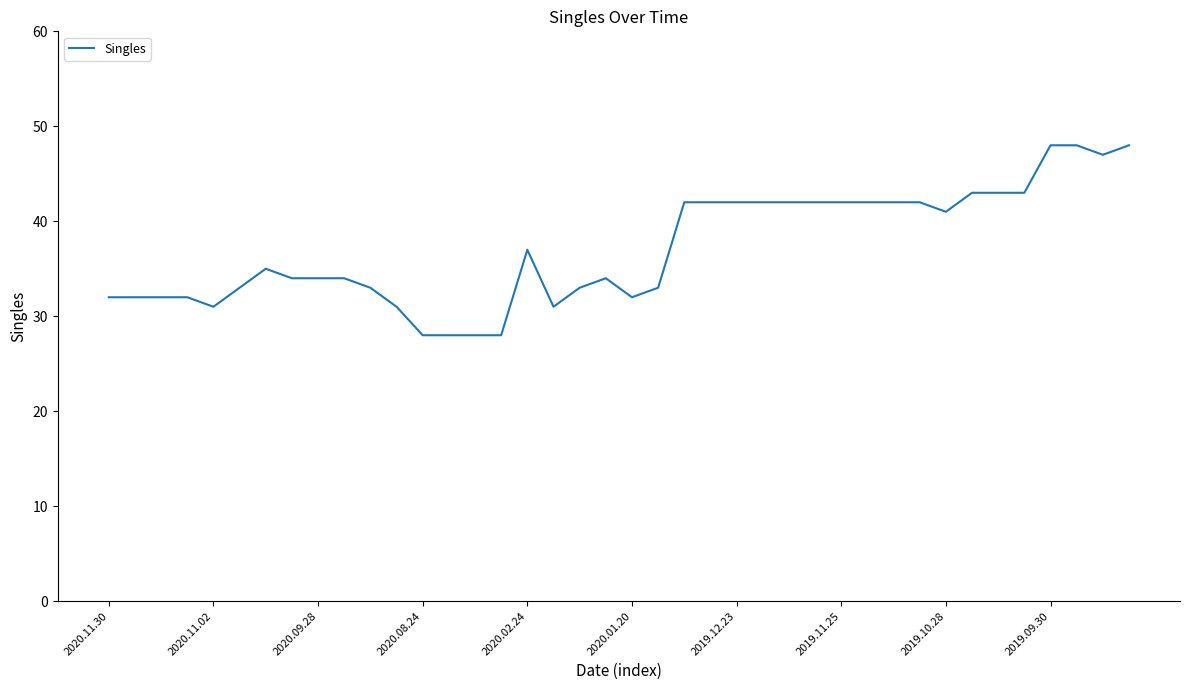

How many lines are shown in the chart?

1